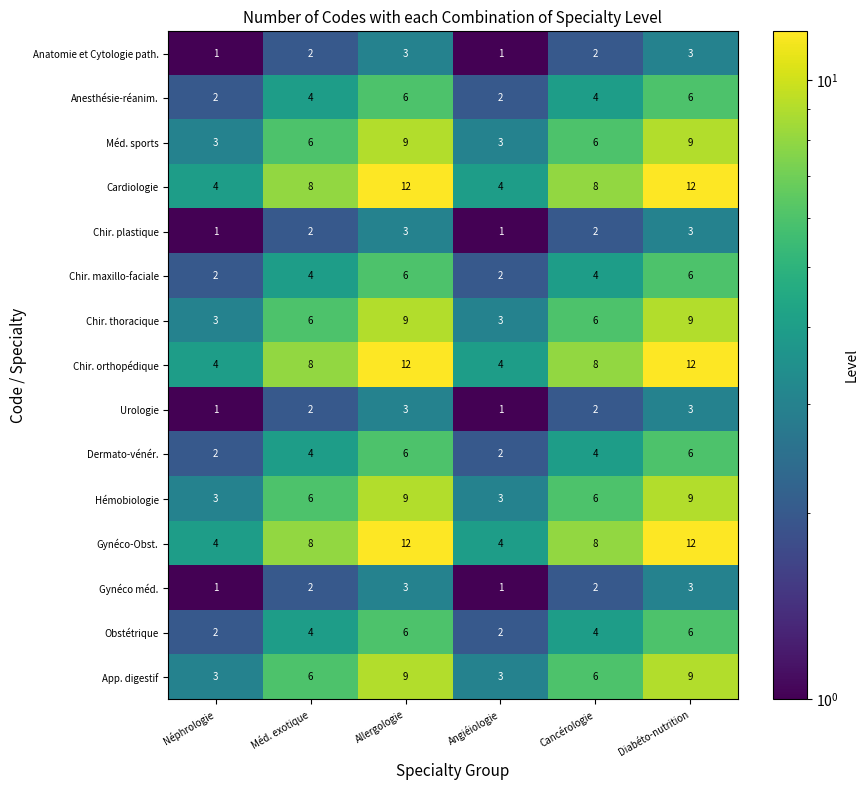

The value of Cardiologie at Allergologie is 21. True or false?

False